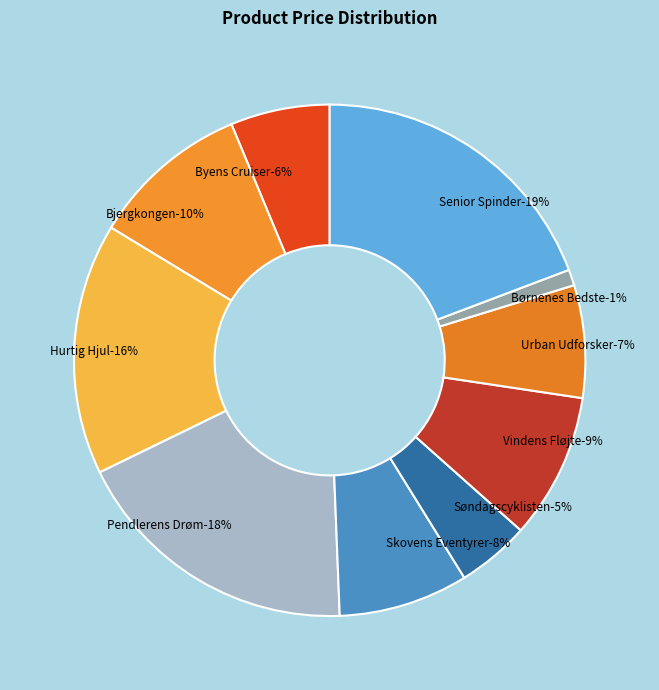

Is there a majority slice in this chart?

No